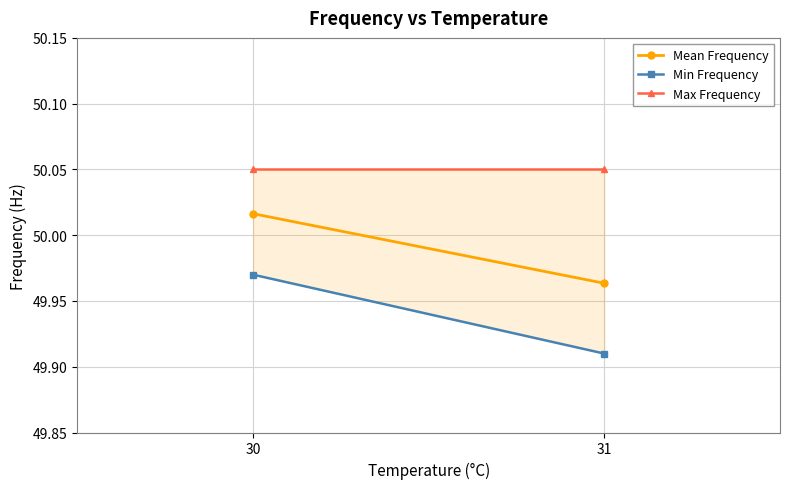

At how many categories does at least one series exceed 49?

2